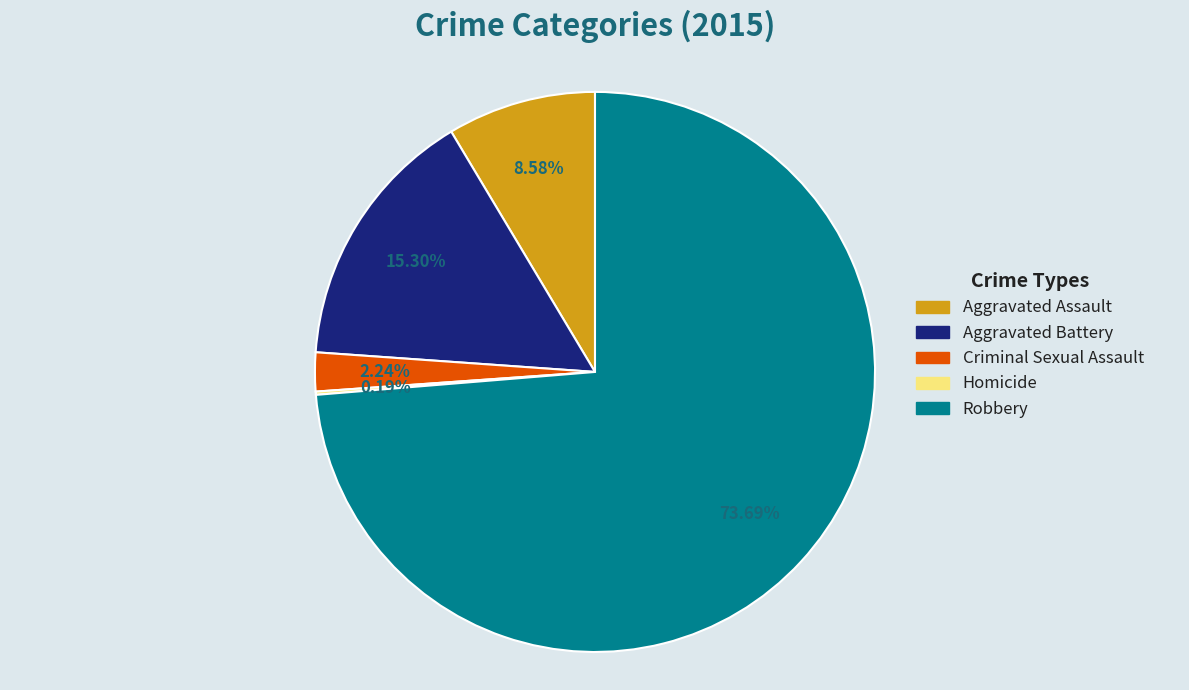

Which has a higher value, Criminal Sexual Assault or Aggravated Assault?

Aggravated Assault